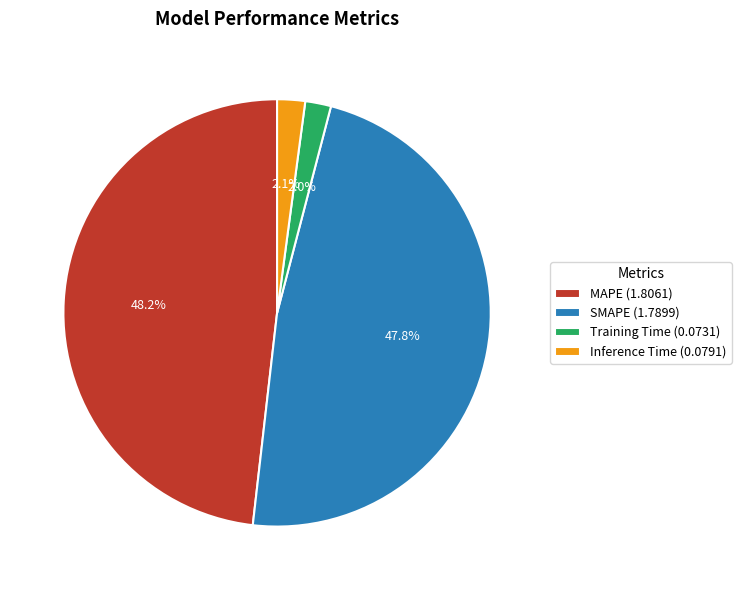

What is the ratio of the value at SMAPE (1.7899) to the value at MAPE (1.8061)?

1.0